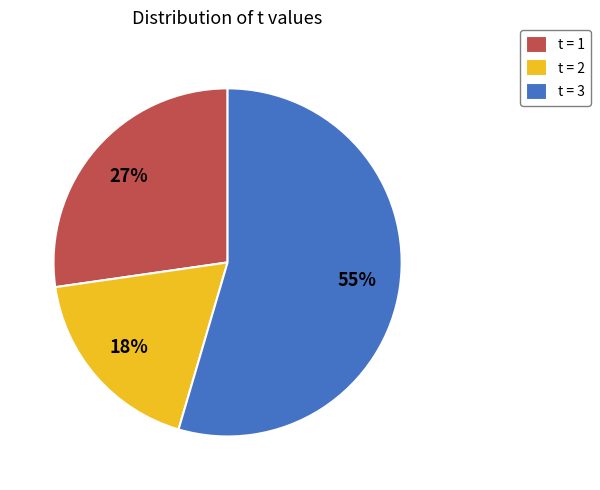

To the nearest percent, what is the average slice percentage?

33%